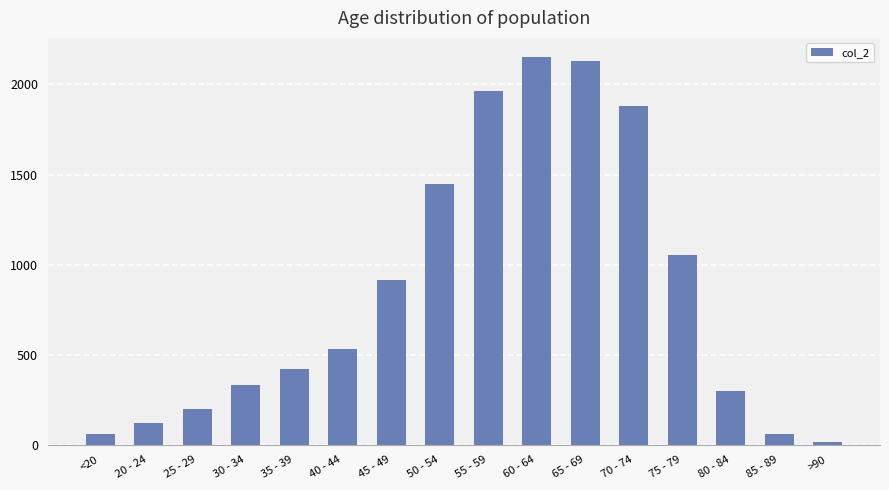

What is the label of the 7th bar from the right?

60 - 64